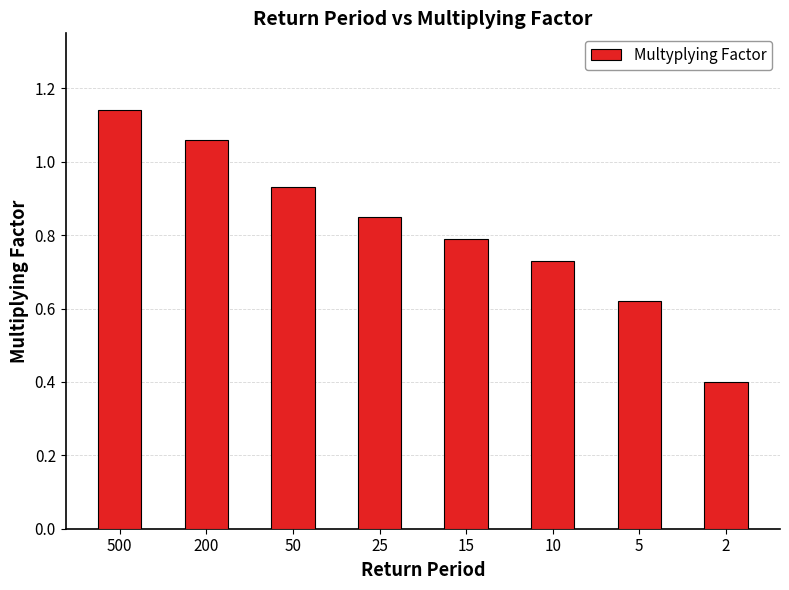

True or false: the data shows 0.8 at 25.

True